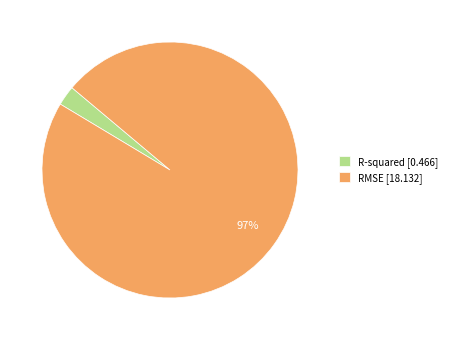

To the nearest percent, what is the average slice percentage?

50%